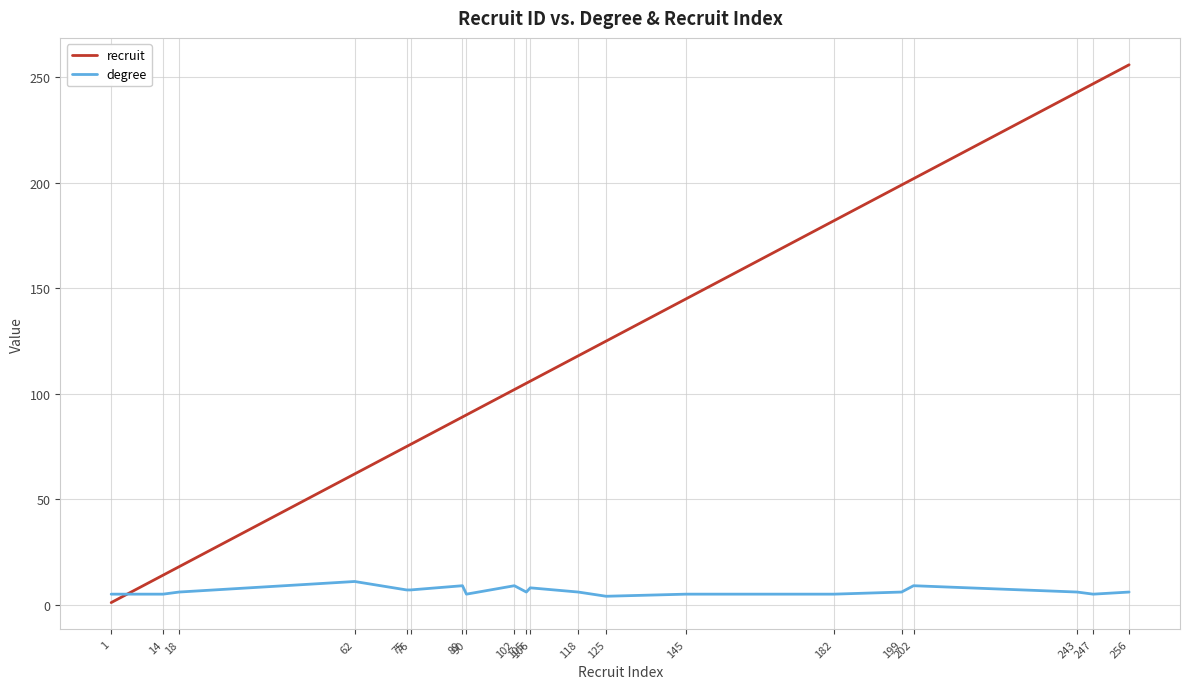

Which series changed the most between 145 and 199?

recruit